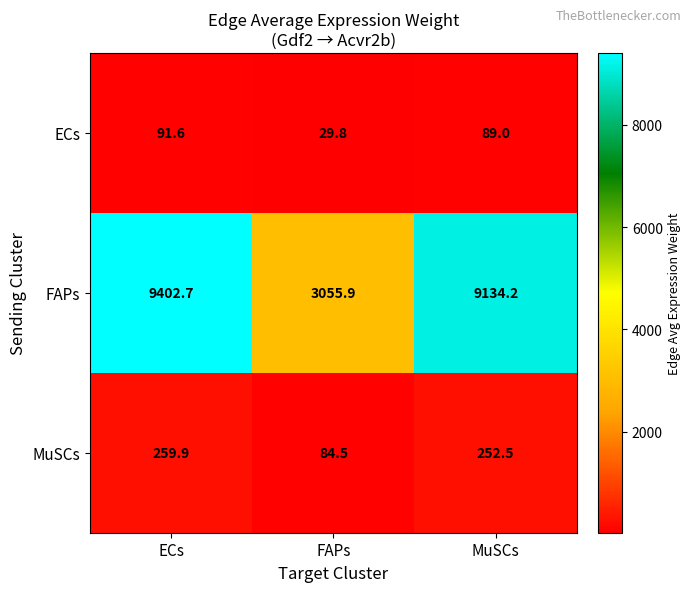

Where does the FAPs series first go above 9134?

ECs